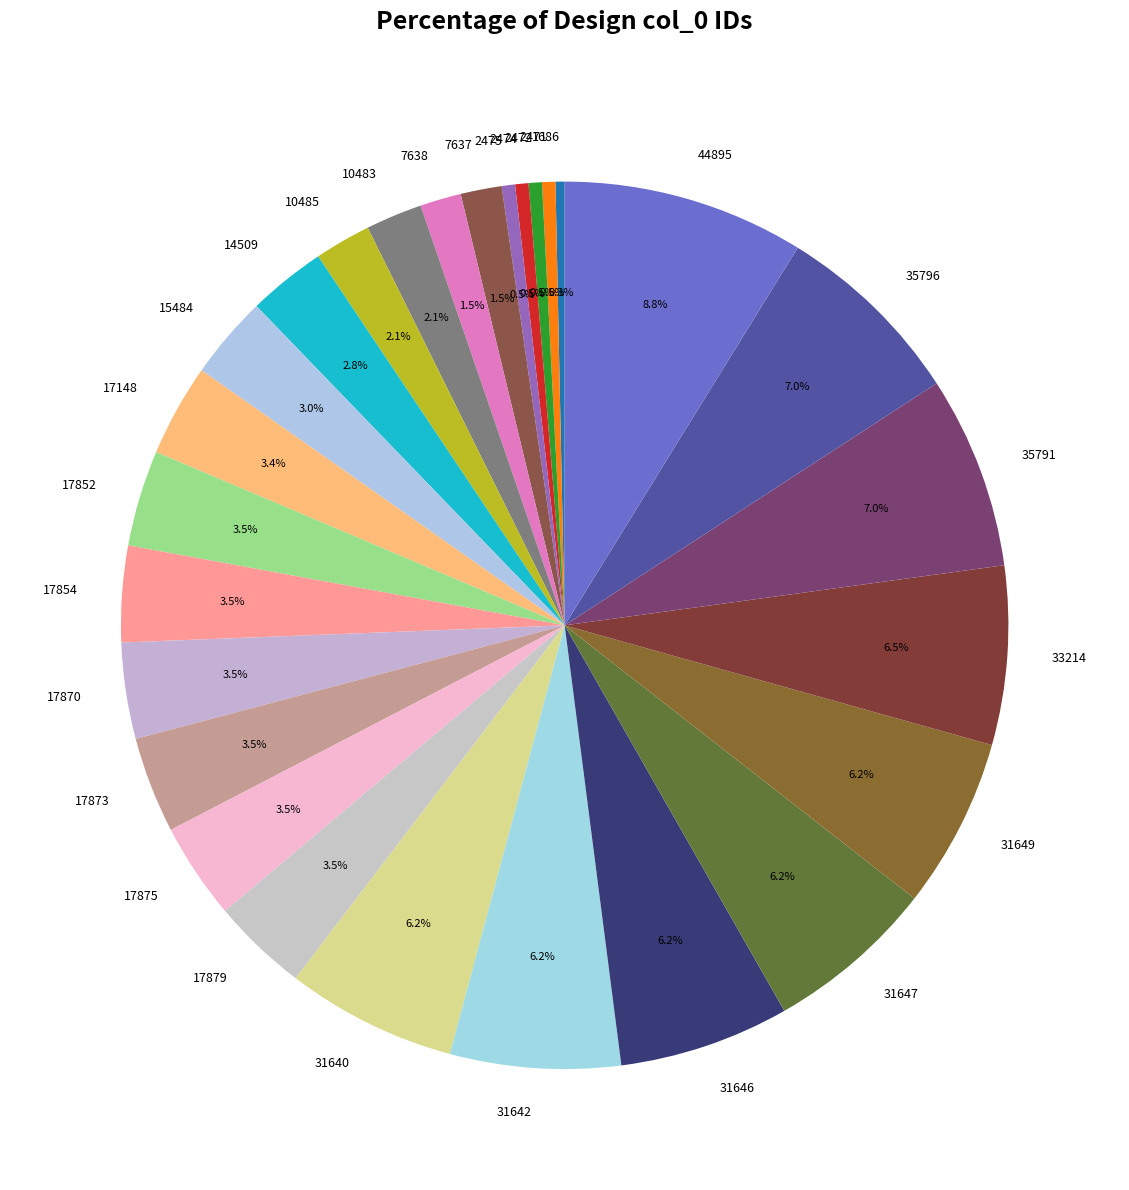

Is the sum of 1686 and 31647 greater than half?

No